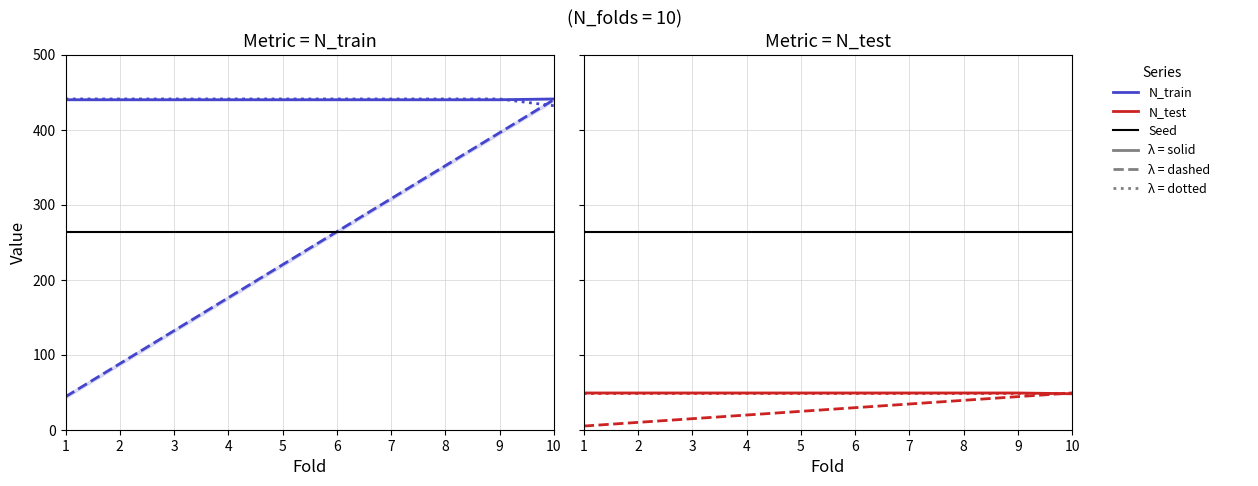

At which category is the sum across all series the highest?

10